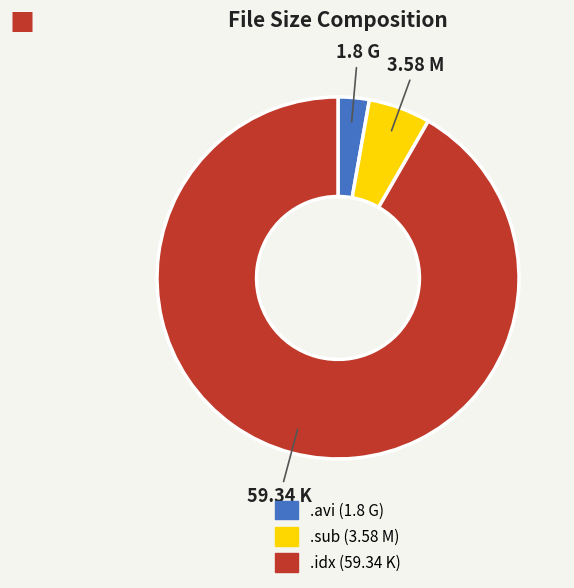

Does any single category account for the majority?

Yes